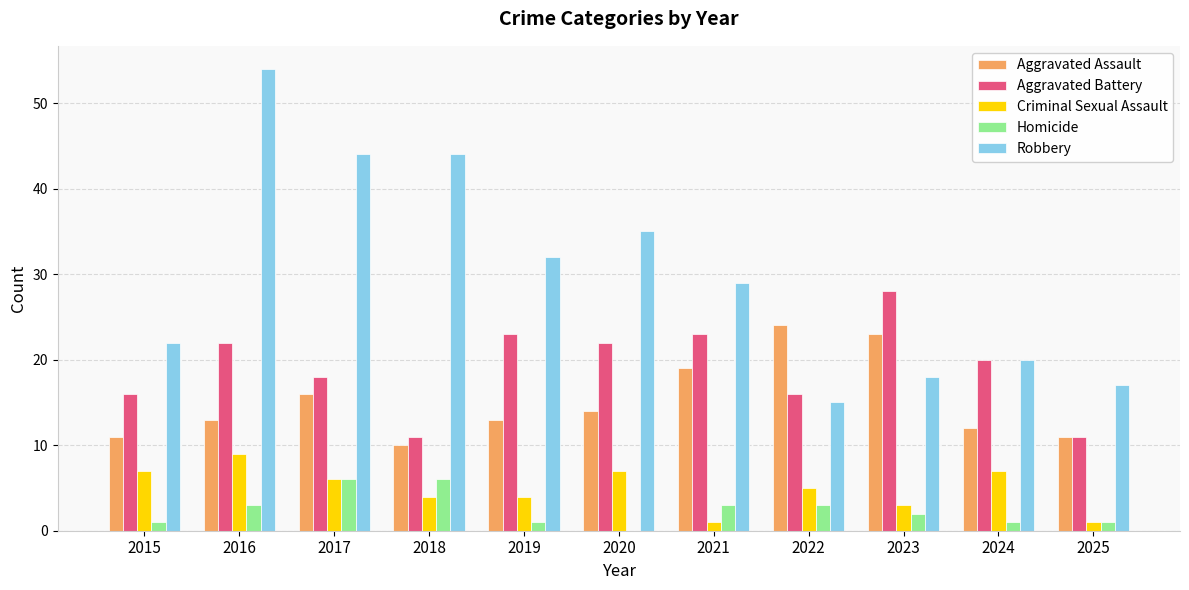

At which label does Homicide first exceed 2?

2016